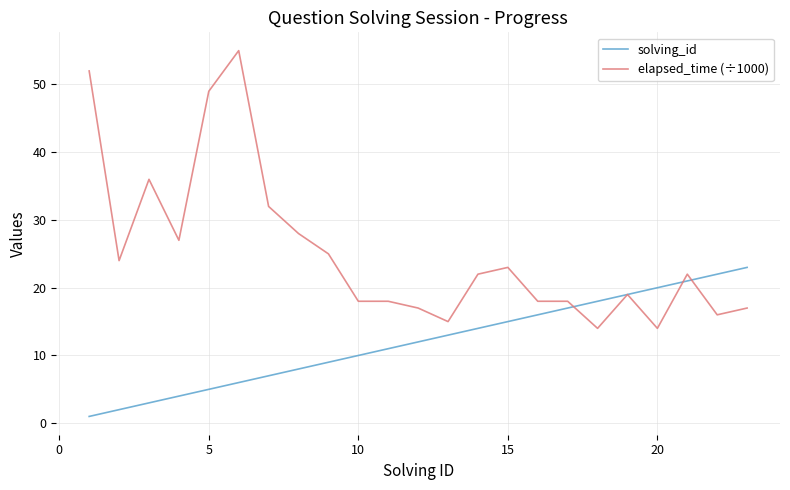

What is the average value of the elapsed_time (÷1000) series?

25